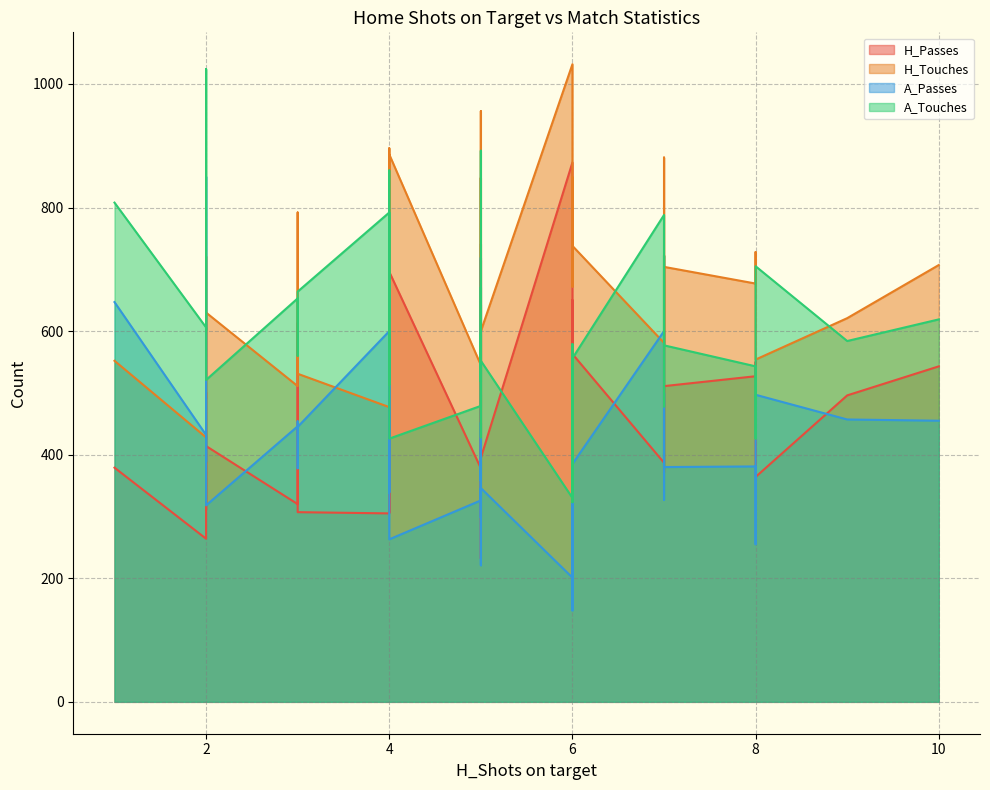

True or false: H_Passes has more than 1 interior local peaks.

True